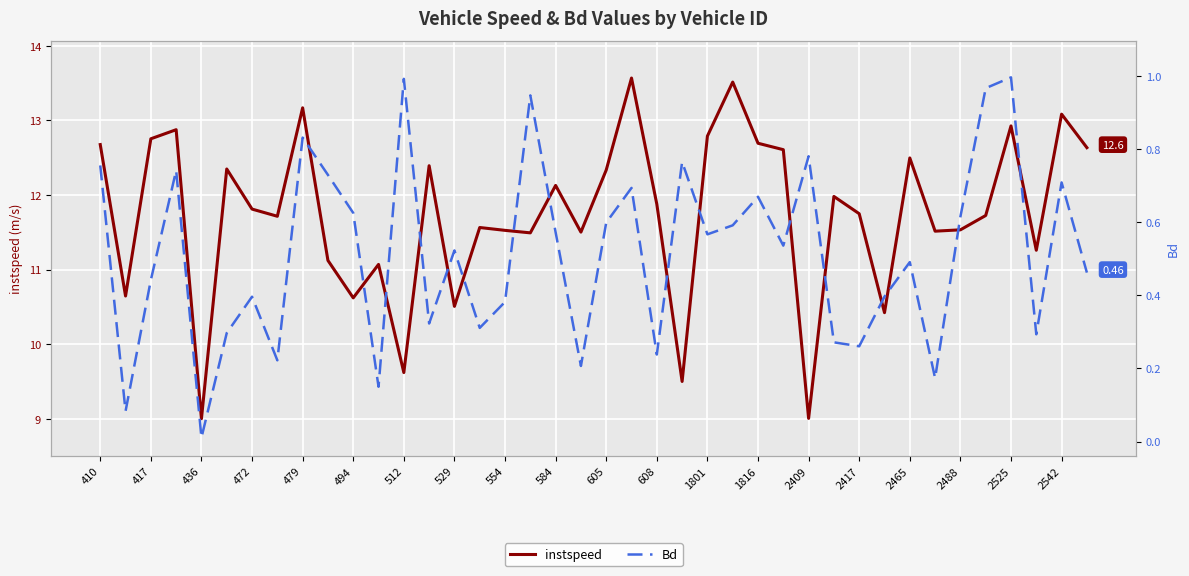

Reading right to left, what are all the values shown in this chart?

instspeed: 12.6	13.1	11.3	12.9	11.7	11.5	11.5	12.5	10.4	11.7	12.0	9.0	12.6	12.7	13.5	12.8	9.5	11.9	13.6	12.3	11.5	12.1	11.5	11.5	11.6	10.5	12.4	9.6	11.1	10.6	11.1	13.2	11.7	11.8	12.3	9.0	12.9	12.8	10.6	12.7
Bd: 0.5	0.7	0.3	1.0	1.0	0.6	0.2	0.5	0.4	0.3	0.3	0.8	0.5	0.7	0.6	0.6	0.8	0.2	0.7	0.6	0.2	0.6	0.9	0.4	0.3	0.5	0.3	1.0	0.1	0.6	0.7	0.8	0.2	0.4	0.3	0.0	0.7	0.4	0.1	0.8